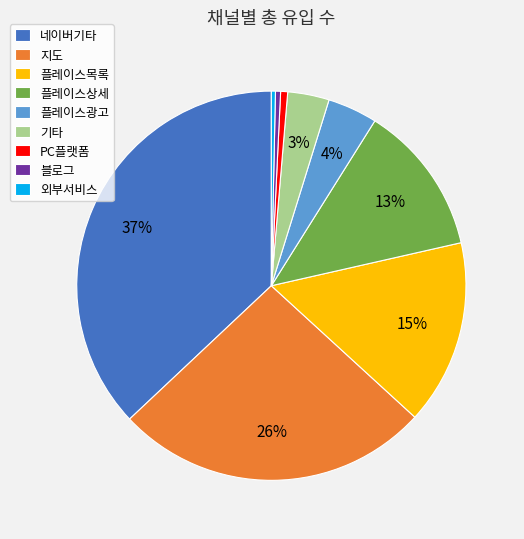

To the nearest percent, what is the difference between the largest and smallest slice percentages?

37%